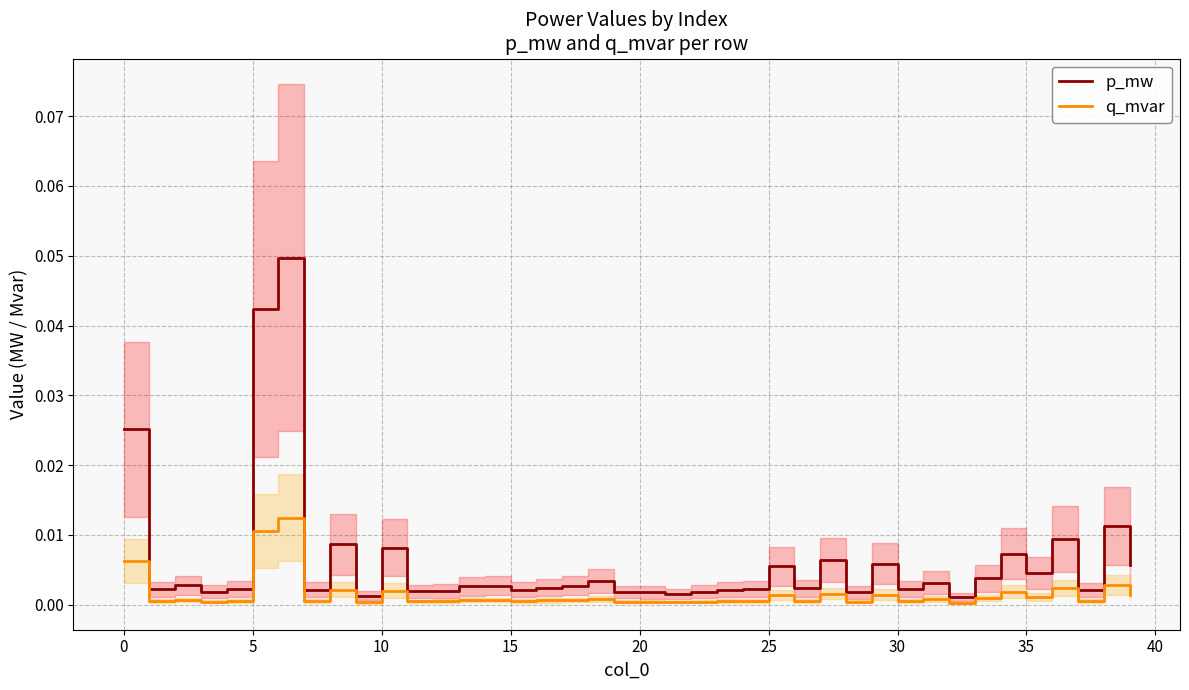

Rank the series at 14 from highest to lowest value.

p_mw, q_mvar